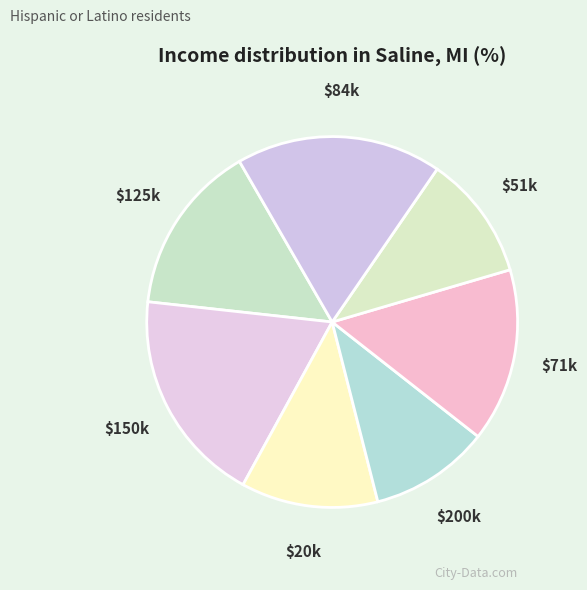

How many slices are in this pie chart?

7